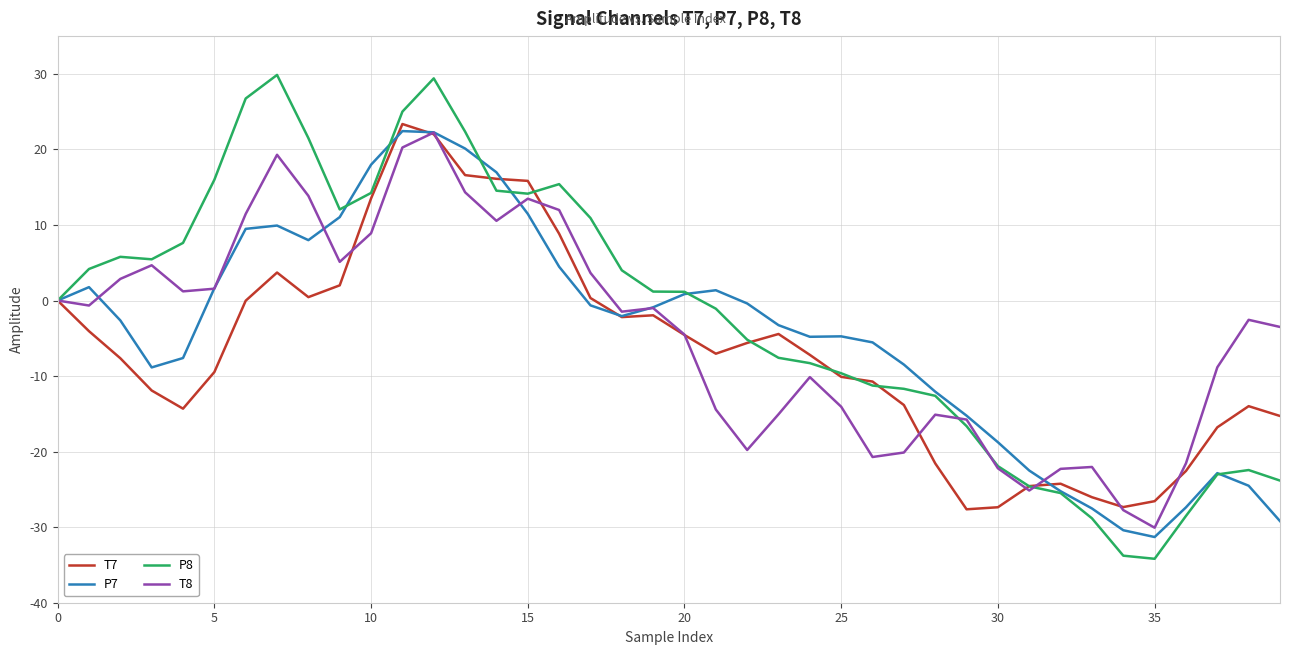

What is the difference between the maximum and minimum values in the P7 series?

53.7